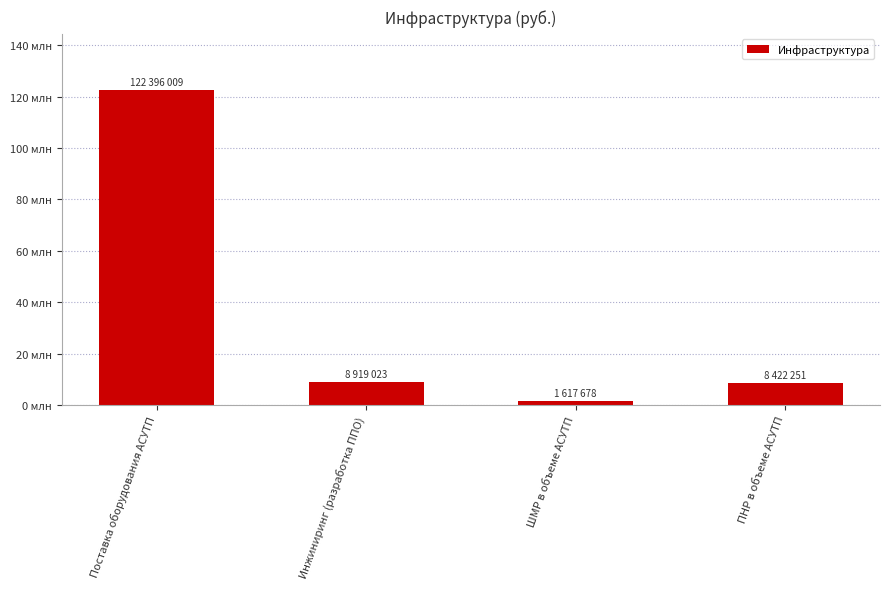

What is the minimum value shown in the chart?

1617678